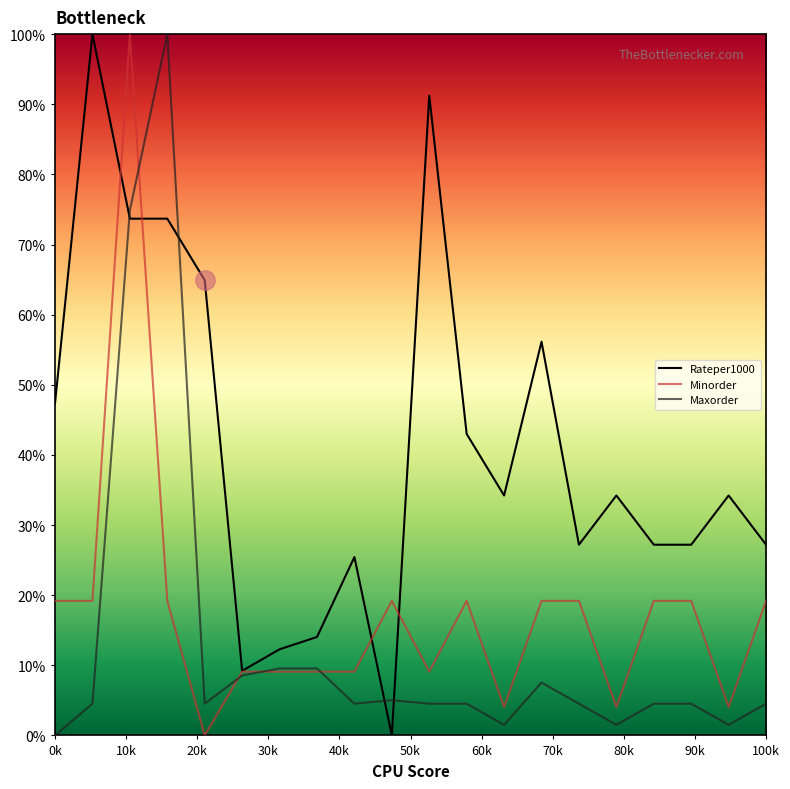

Reading left to right, extract all data points from this chart.

Rateper1000: 47.4	100.0	73.7	73.7	64.9	9.2	12.3	14.0	25.4	0.0	91.2	43.0	34.2	56.1	27.2	34.2	27.2	27.2	34.2	27.2
Minorder: 19.2	19.2	100.0	19.2	0.0	9.1	9.1	9.1	9.1	19.2	9.1	19.2	4.0	19.2	19.2	4.0	19.2	19.2	4.0	19.2
Maxorder: 0.0	4.5	74.9	100.0	4.5	8.5	9.5	9.5	4.5	5.0	4.5	4.5	1.5	7.5	4.5	1.5	4.5	4.5	1.5	4.5